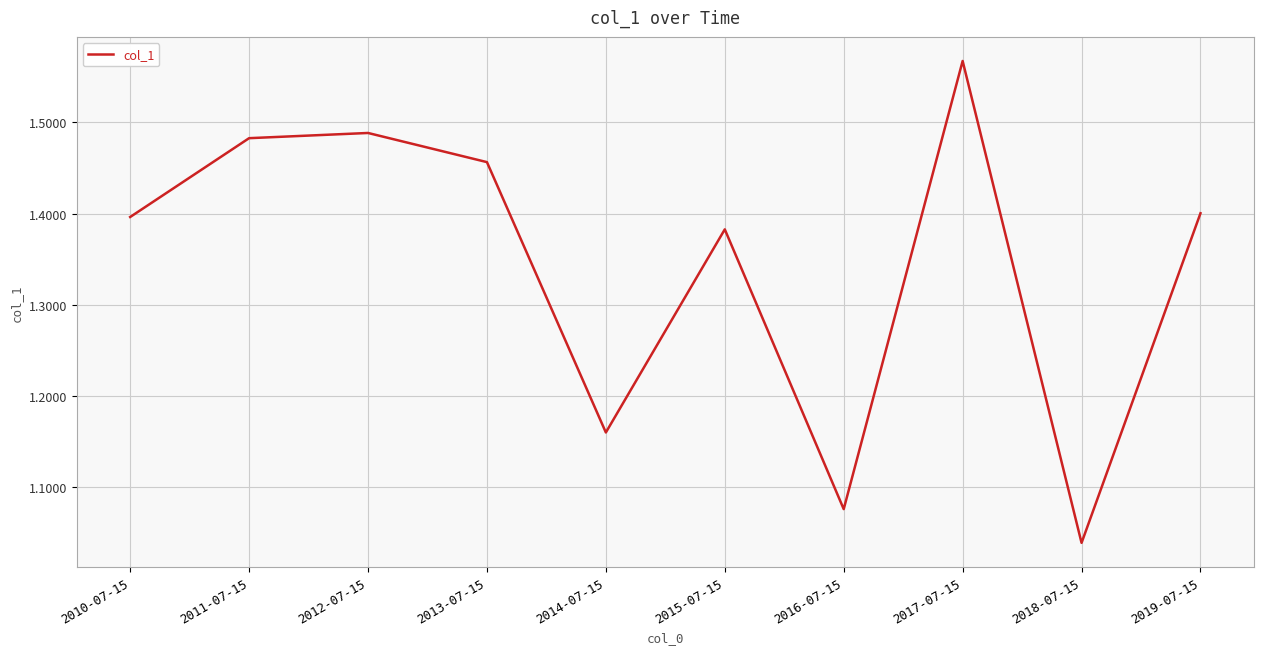

The value at 2018-07-15 is 1.8. True or false?

False